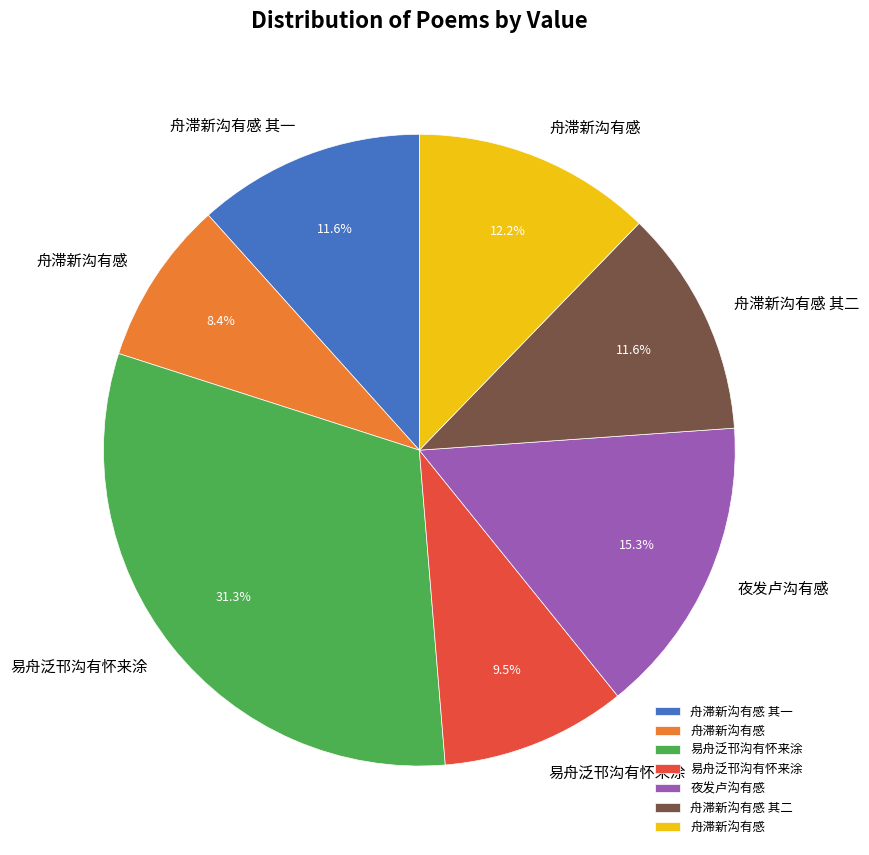

Is there any slice that represents more than half of the pie?

No